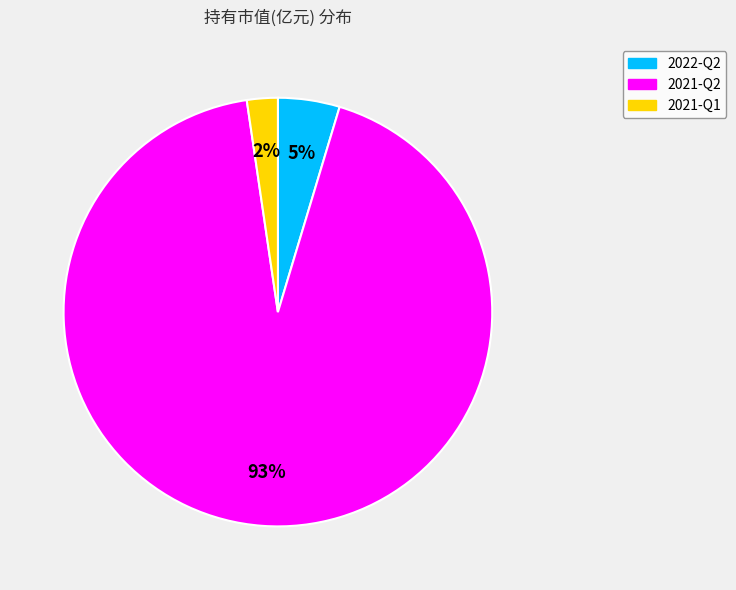

Does 2022-Q2 represent more than half of the total?

No